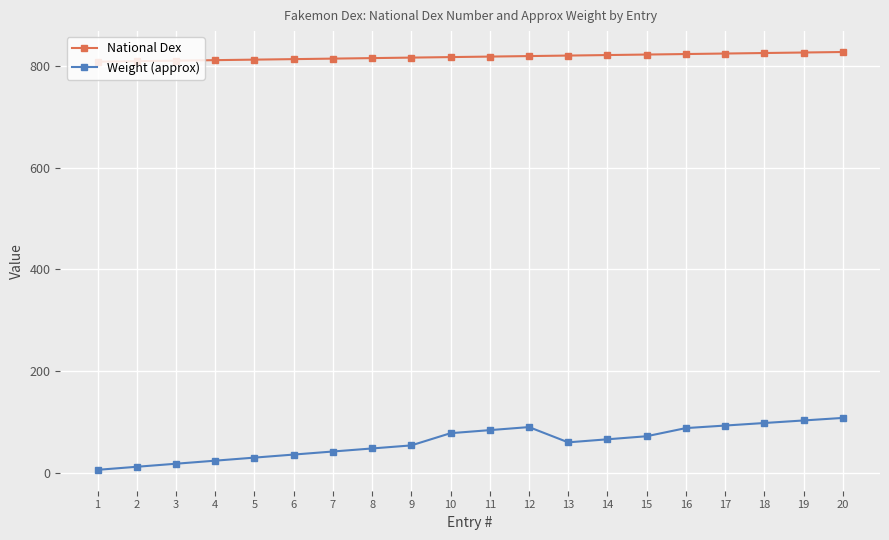

What is the difference between the second highest and minimum values in the Weight (approx) series?

97